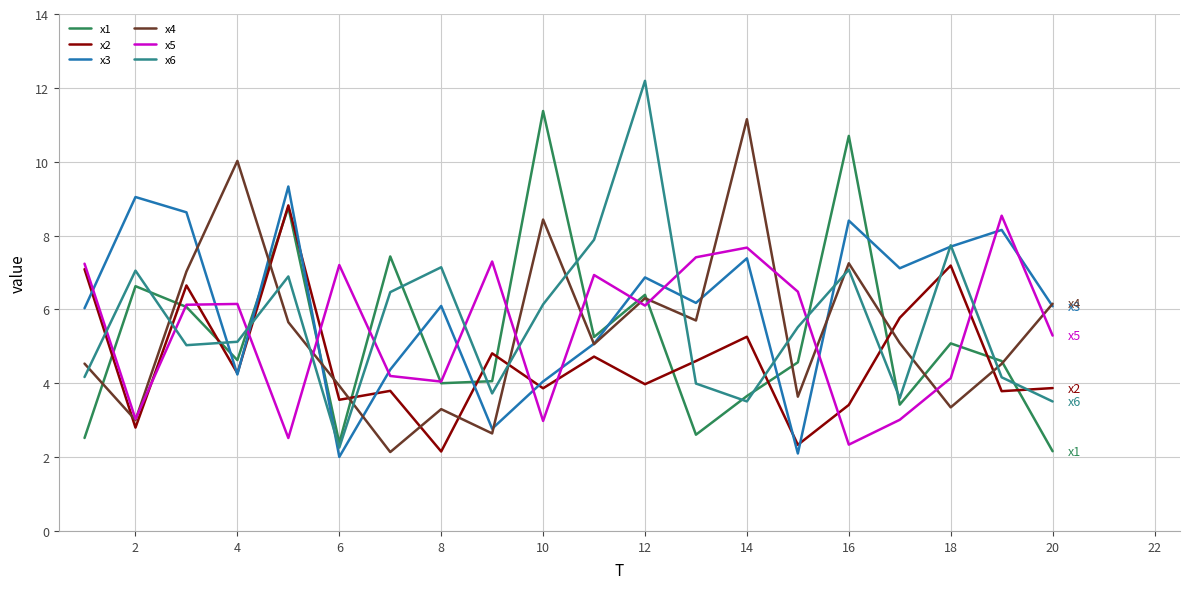

How many interior local valleys does the x4 series have?

7